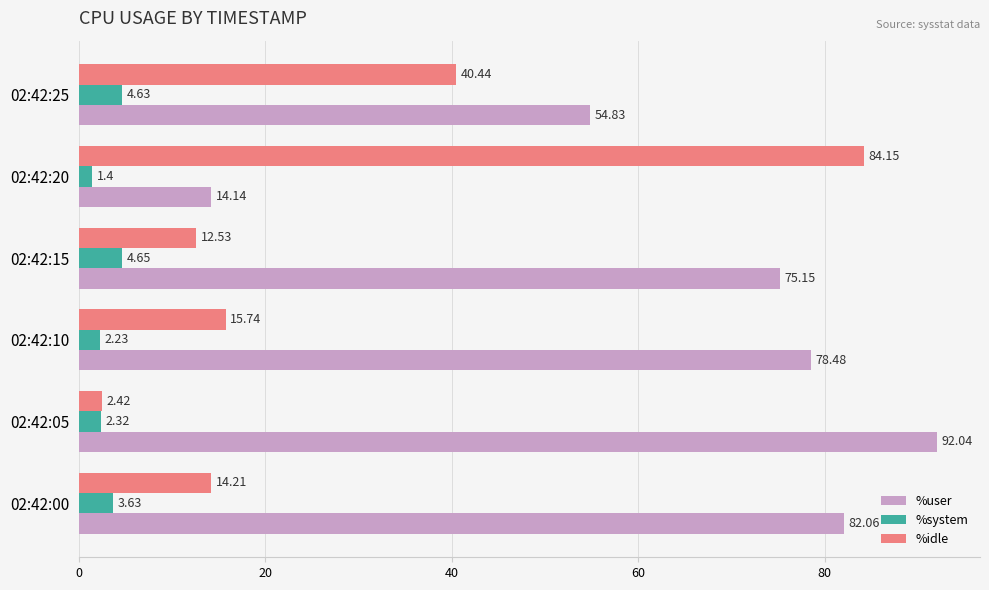

What are all the series names shown in the legend?

%user, %system, %idle